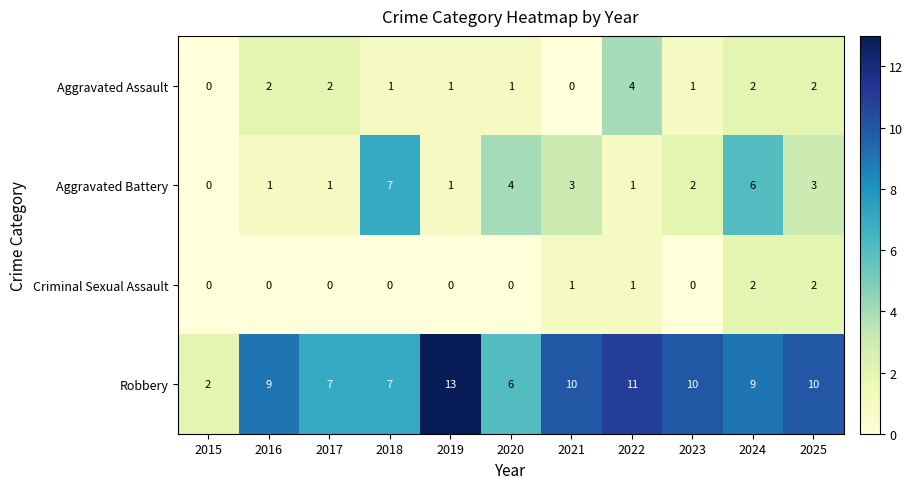

What is the total value across all series at 2024?

19